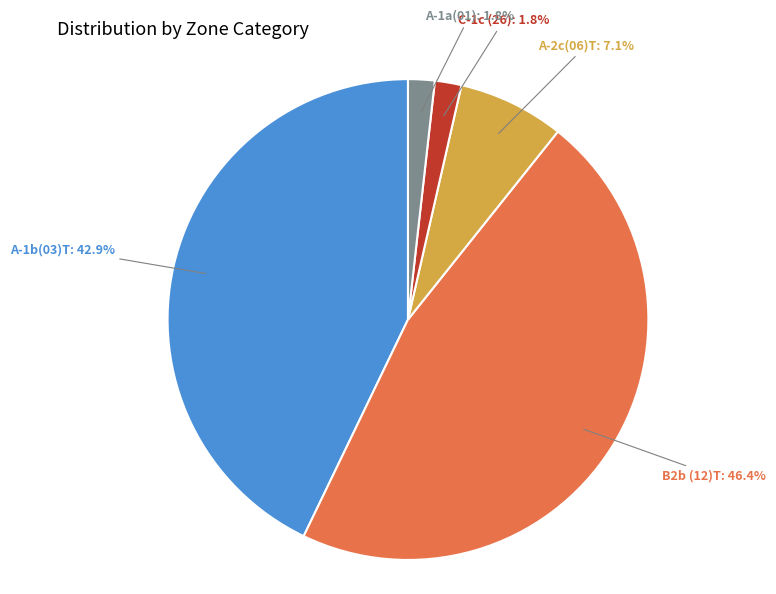

To the nearest percent, what is the difference between the largest and smallest slice percentages?

45%